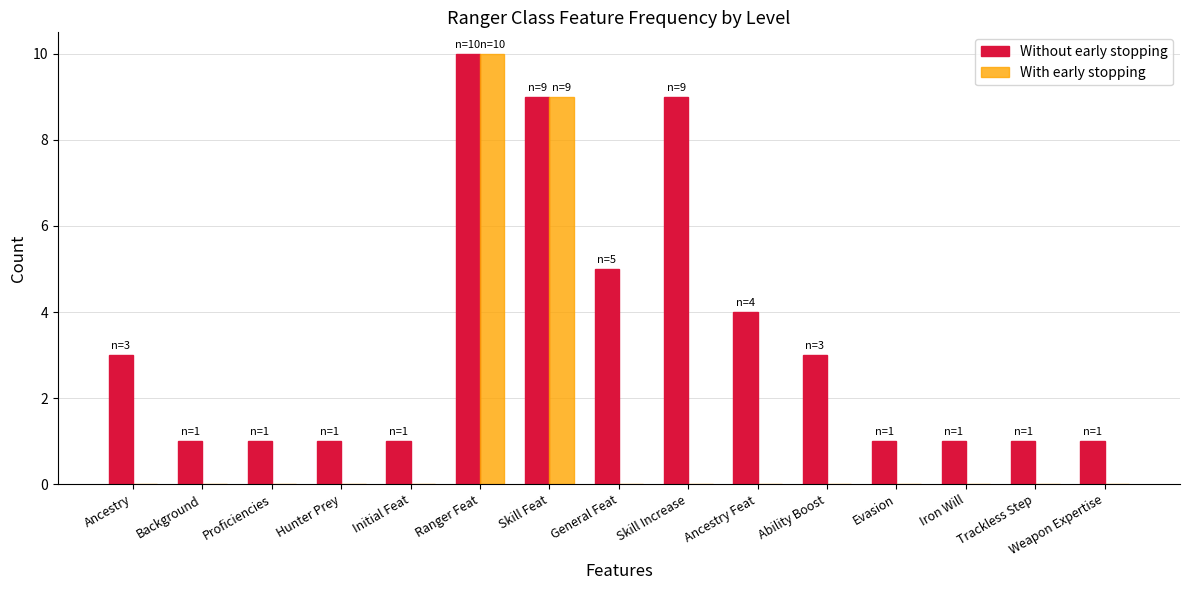

What is the total value across all series at Ancestry?

3